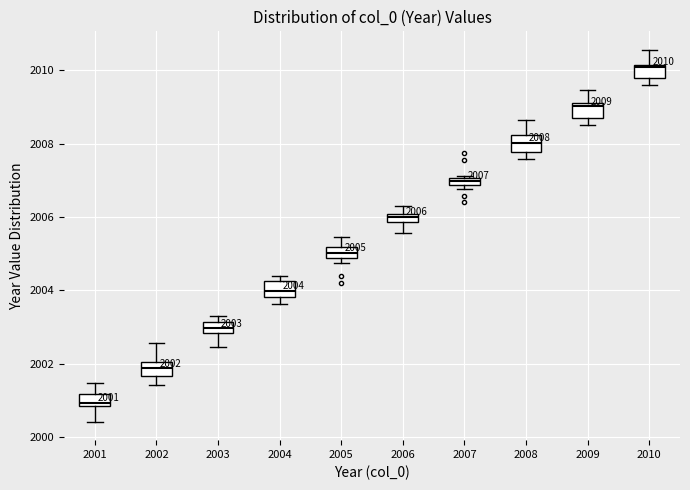

Which box has the lowest median line?

2001